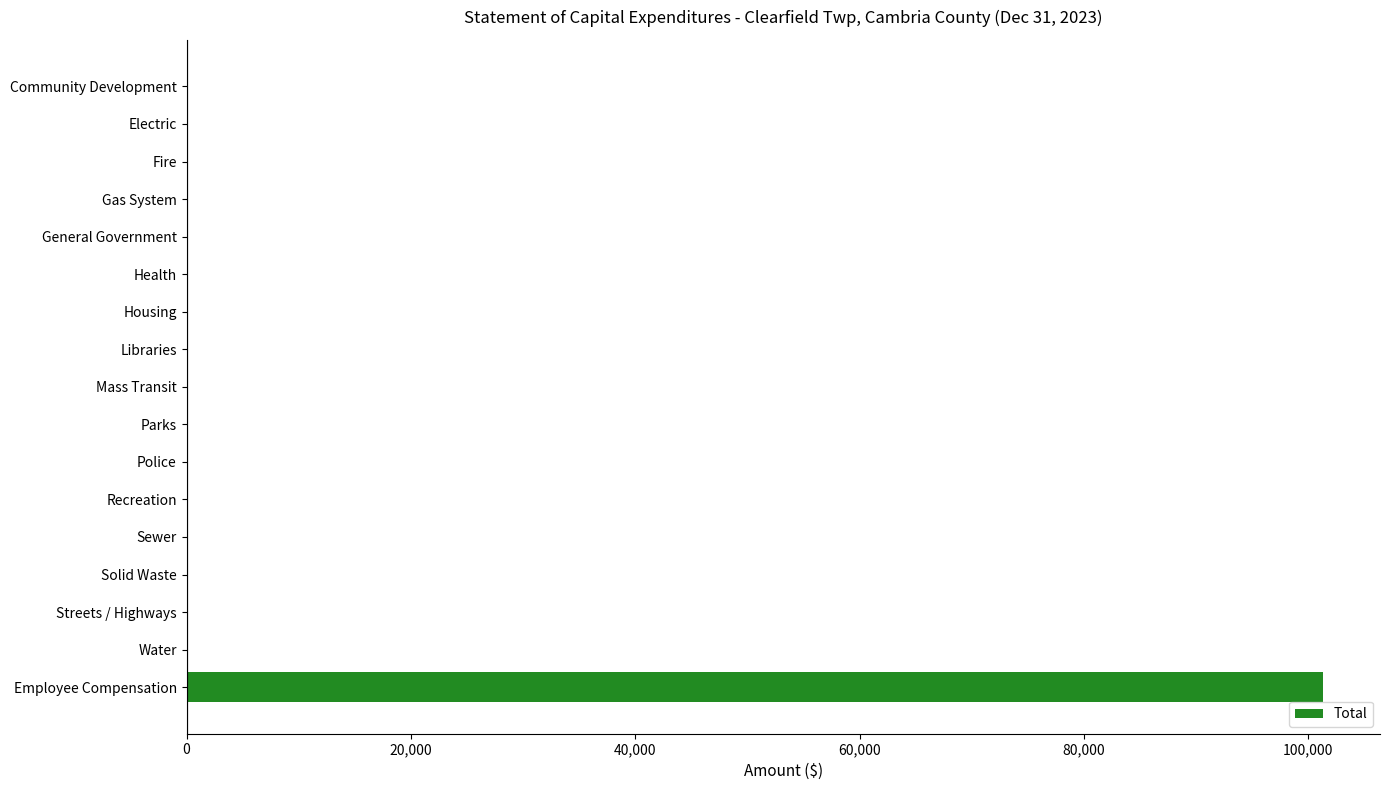

Is it true that the value at Libraries is 0?

True